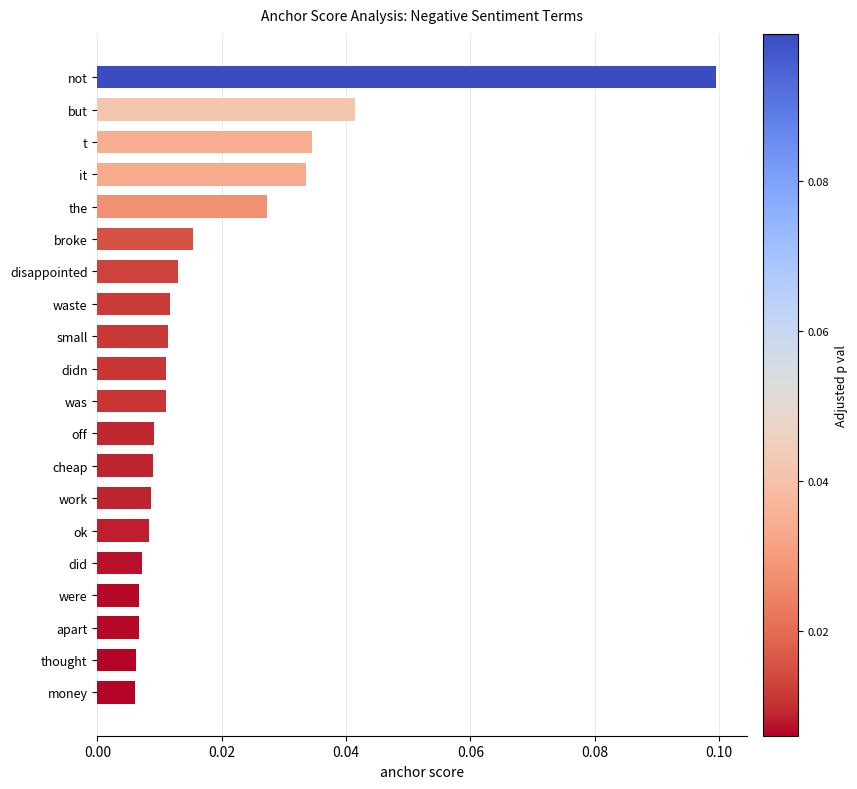

Which label corresponds to the largest value in the chart?

not